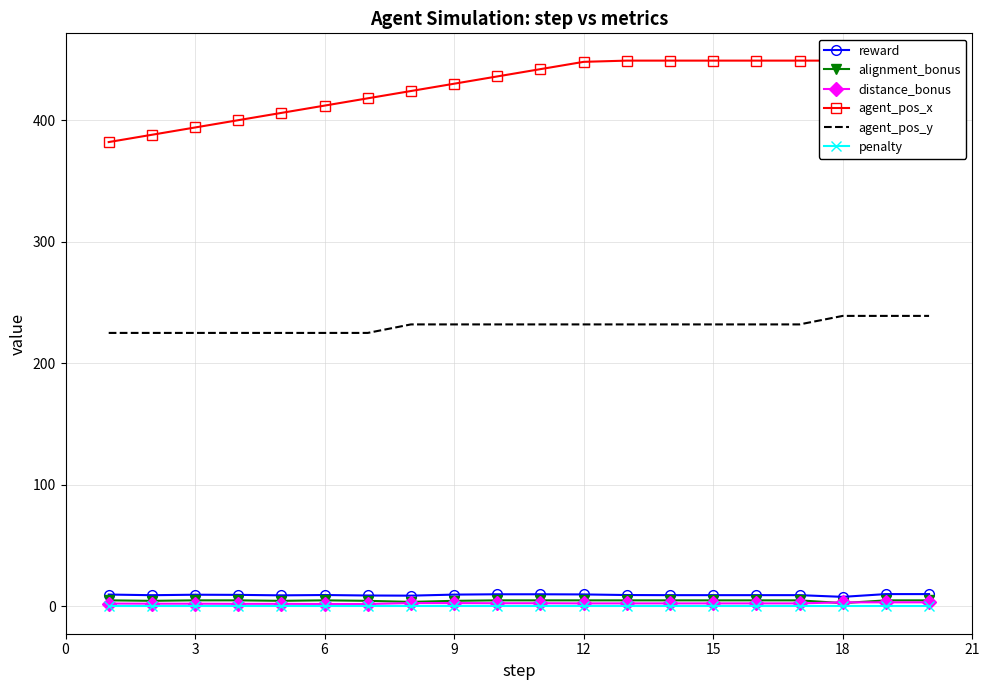

How many lines are shown in the chart?

6